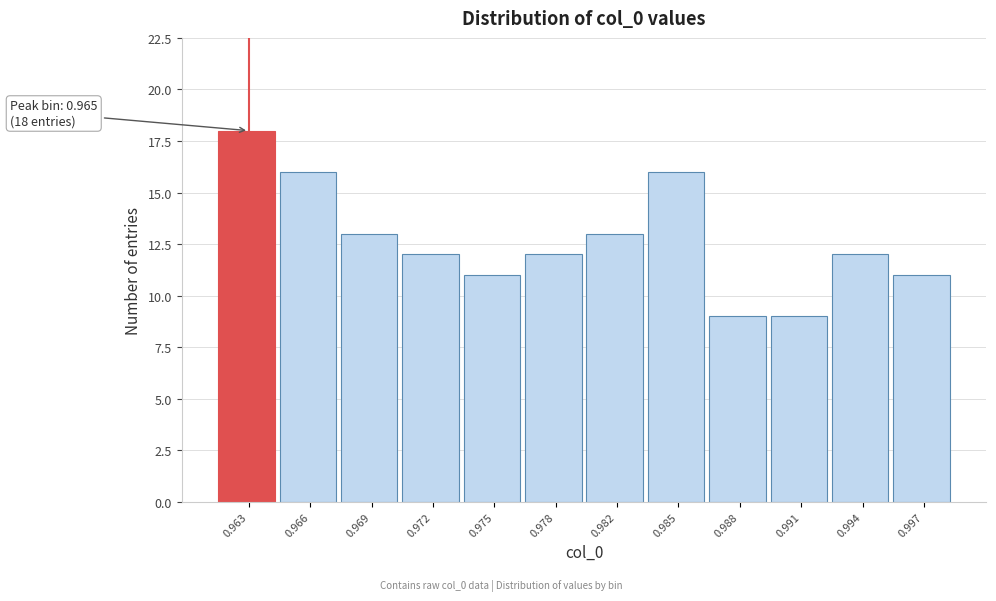

Reading right to left, what are all the values shown in this chart?

11	12	9	9	16	13	12	11	12	13	16	18